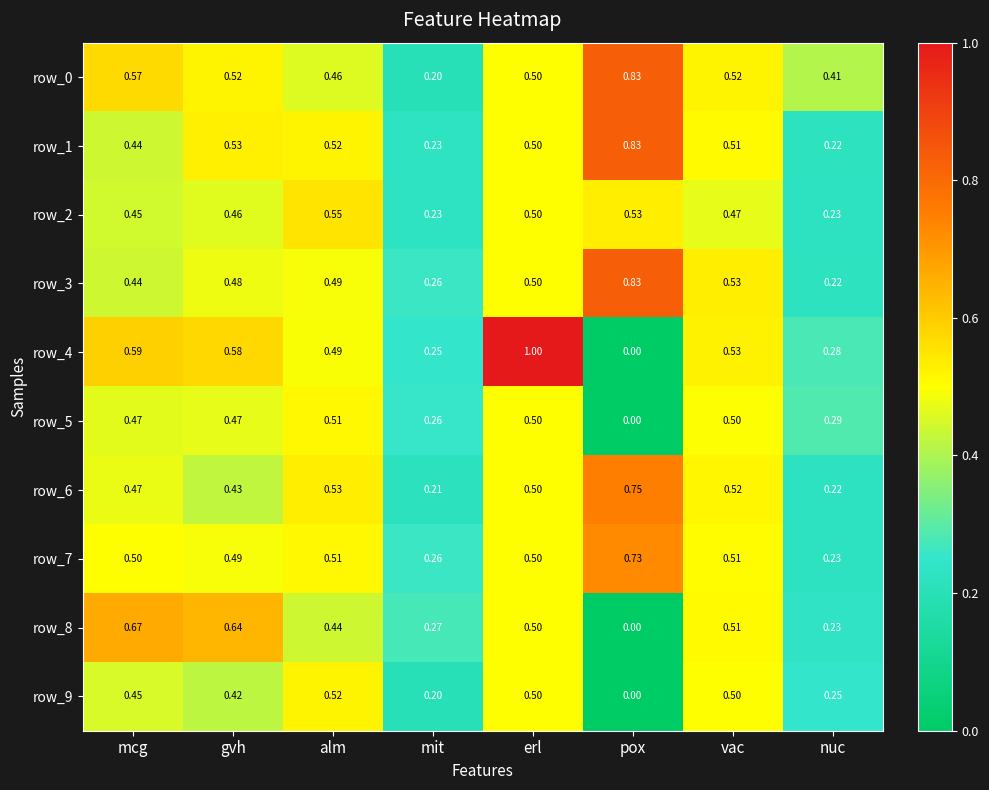

Which series has the largest total across all categories?

row_0